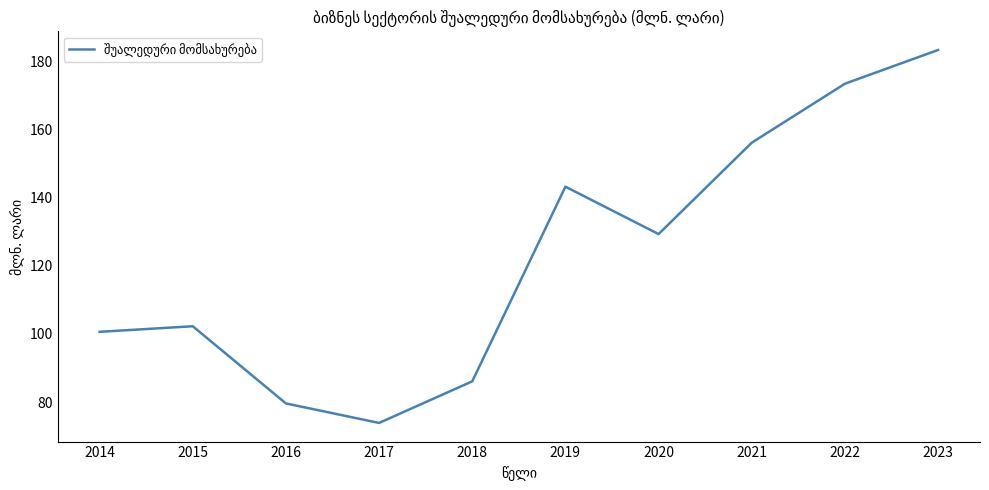

Read the value at 2018.

86.1